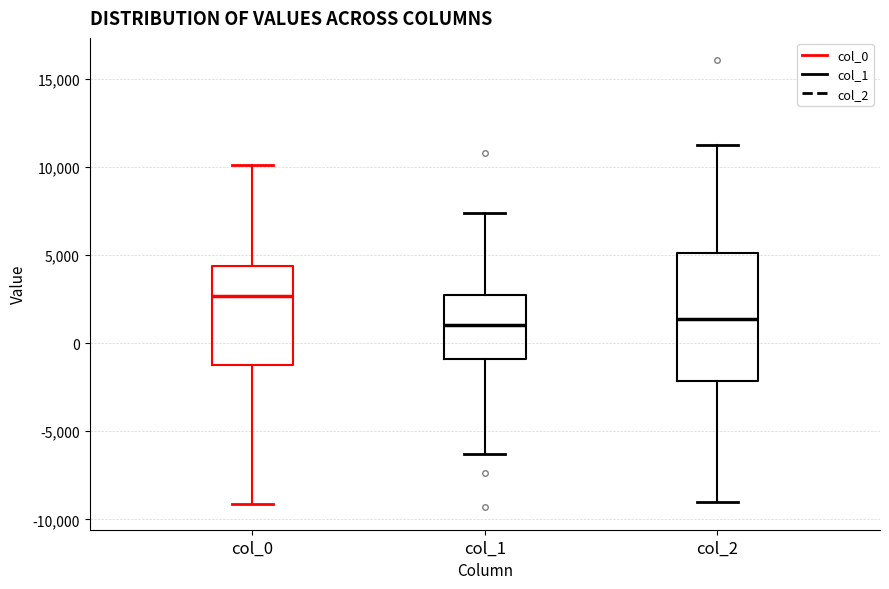

Reading left to right, read every box against the y-axis: the position of its median line, the range the box covers, and the ends of its whiskers. The values are not printed on the chart, so give them approximately, as read against the axis.

col_0: median 2500, box -1000 to 4500, whiskers -9000 to 10000
col_1: median 1000, box -1000 to 3000, whiskers -6500 to 7500
col_2: median 1500, box -2000 to 5000, whiskers -9000 to 11000